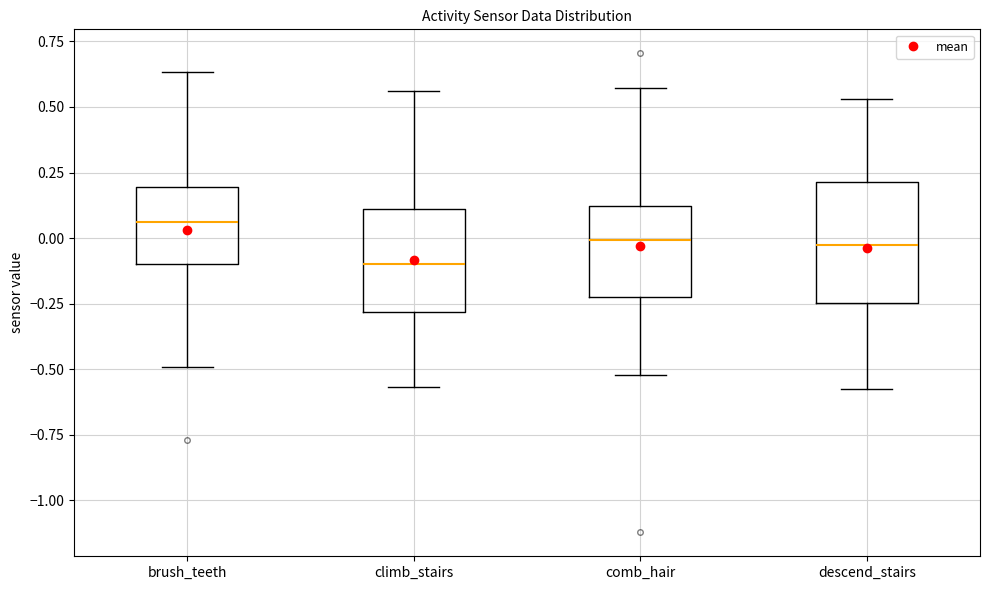

Reading left to right, read every box against the y-axis: the position of its median line, the range the box covers, and the ends of its whiskers. The values are not printed on the chart, so give them approximately, as read against the axis.

brush_teeth: median 0.05, box -0.10 to 0.20, whiskers -0.50 to 0.65
climb_stairs: median -0.10, box -0.30 to 0.10, whiskers -0.55 to 0.55
comb_hair: median 0.00, box -0.25 to 0.10, whiskers -0.50 to 0.55
descend_stairs: median 0.00, box -0.25 to 0.20, whiskers -0.60 to 0.55